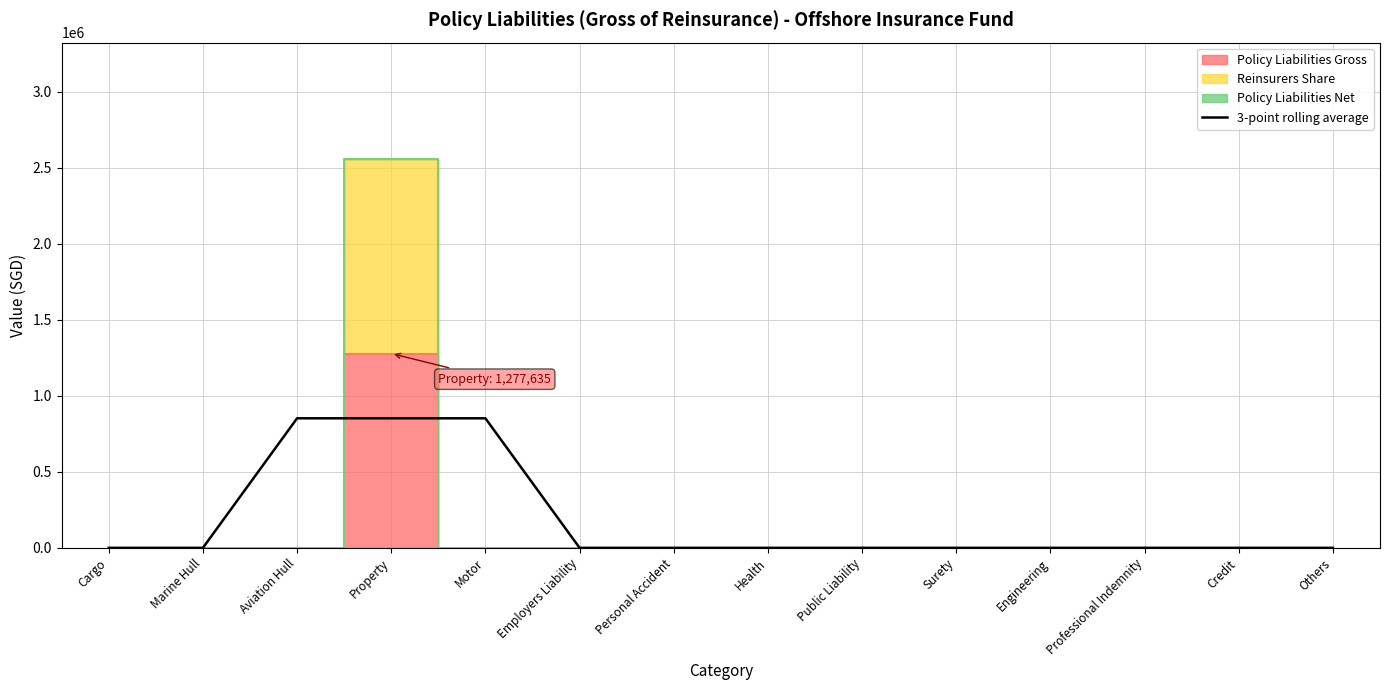

Rank the categories by value from highest to lowest.

Aviation Hull, Property, Motor, Cargo, Marine Hull, Employers Liability, Personal Accident, Health, Public Liability, Surety, Engineering, Professional Indemnity, Credit, Others